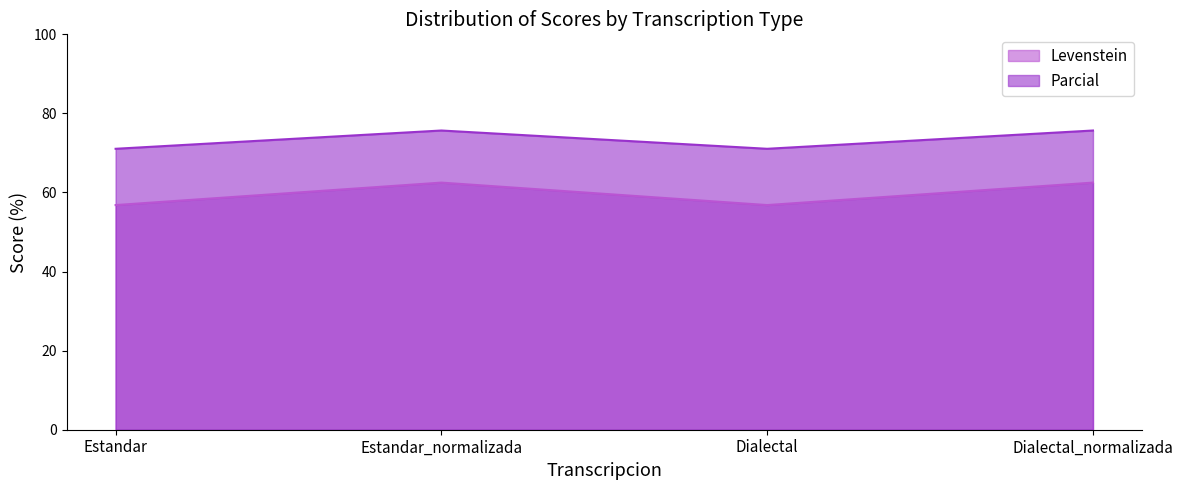

Does the chart display data point markers on the line(s)?

No